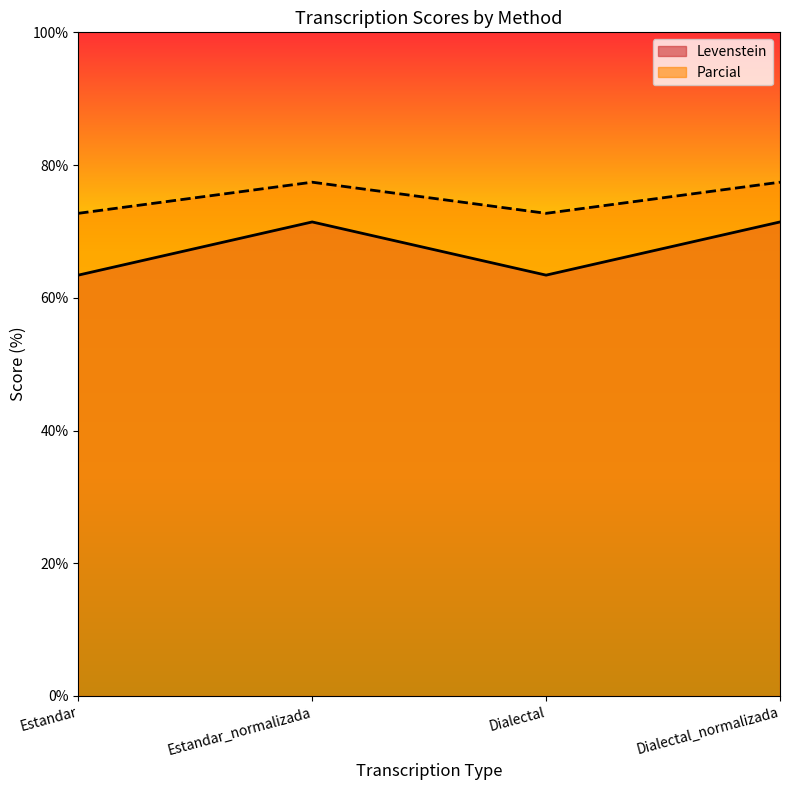

Is it true that Levenstein equals 71.4 at Estandar_normalizada?

True